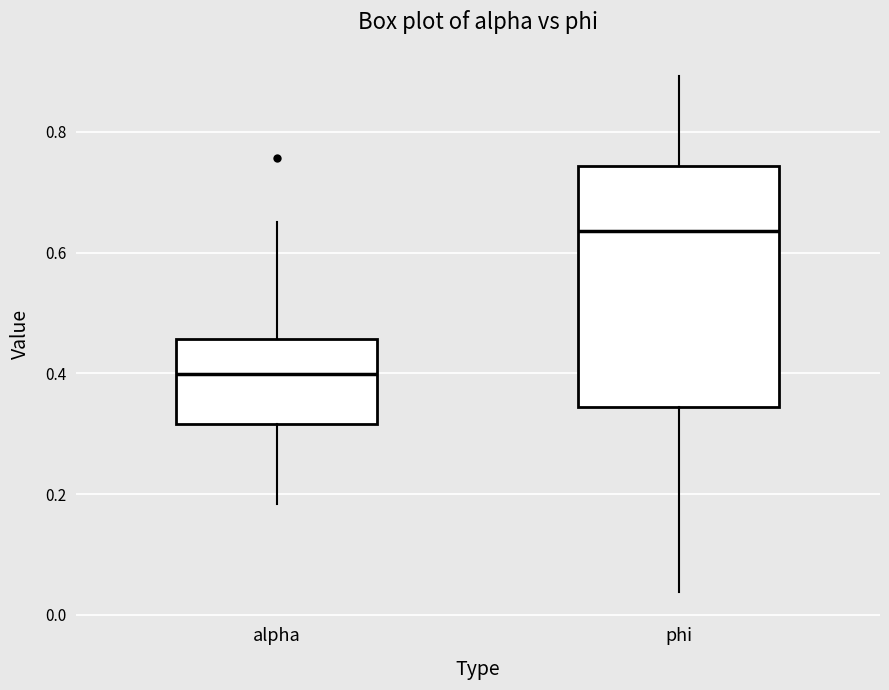

Comparing the boxes themselves (not the whiskers), which one is the tallest?

phi